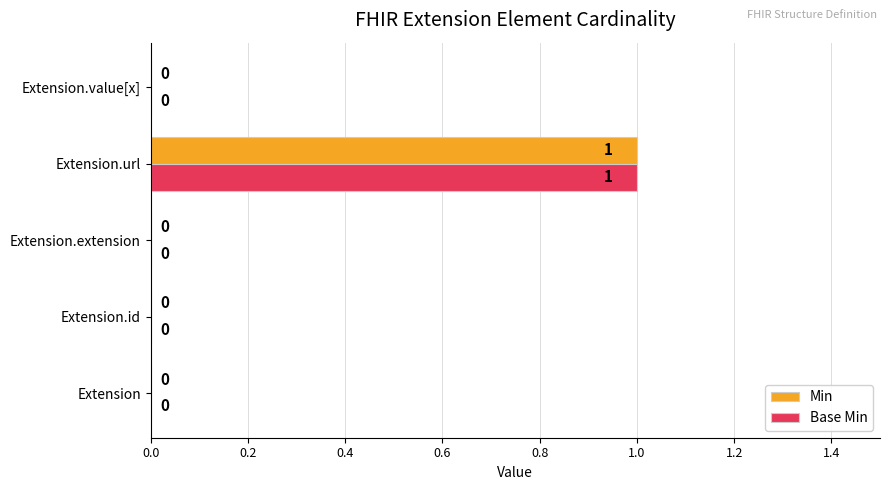

True or false: Min has a value of 2 at Extension.url.

False